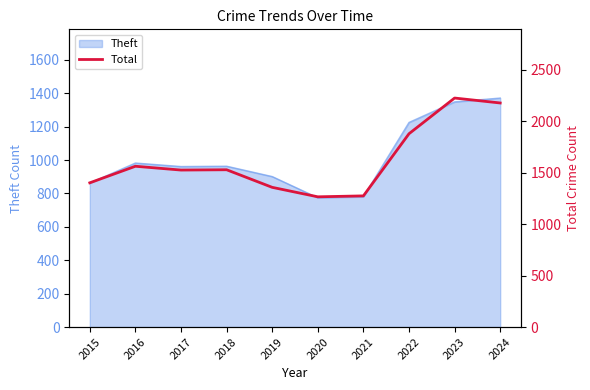

Between 2019 and 2024, which is larger?

2024